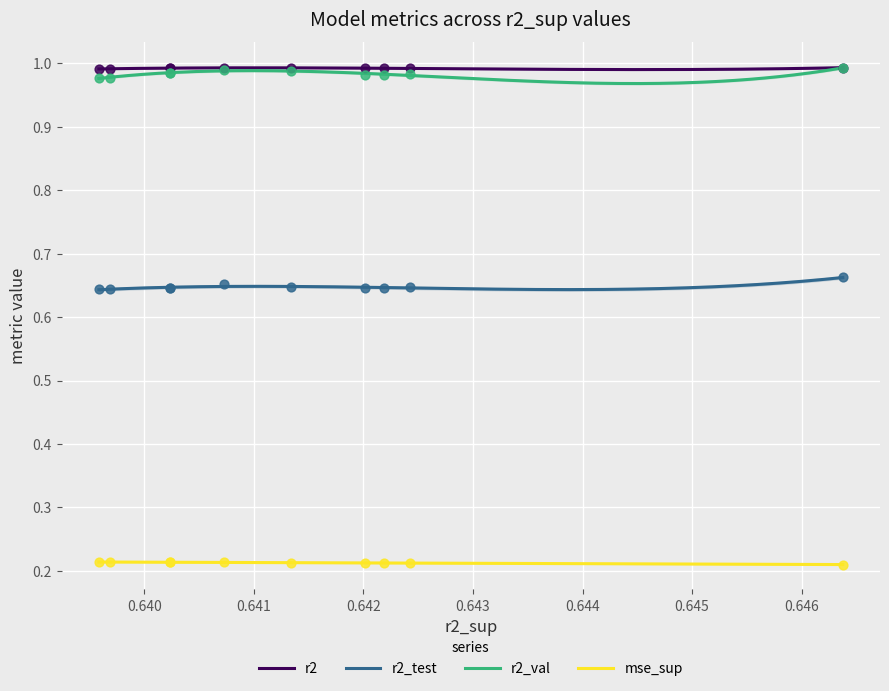

True or false: mse_sup and r2 intersect in this chart.

False